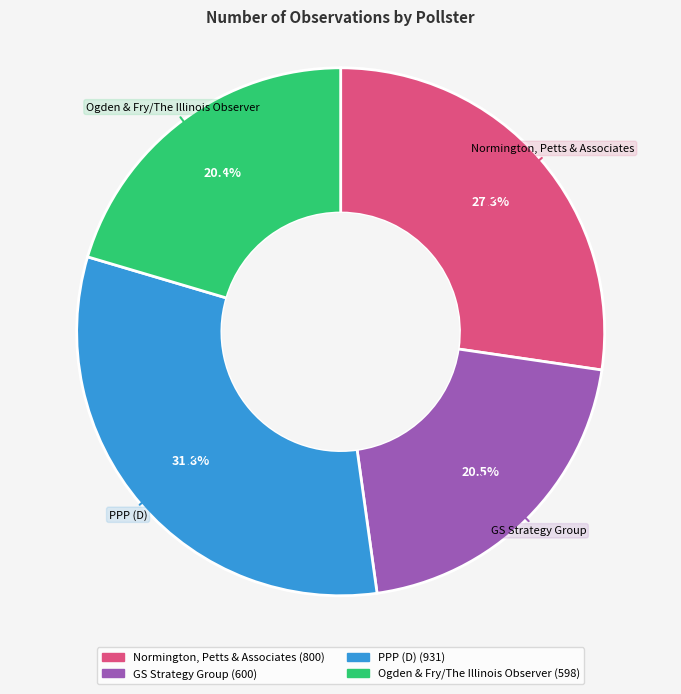

Is there a majority slice in this chart?

No